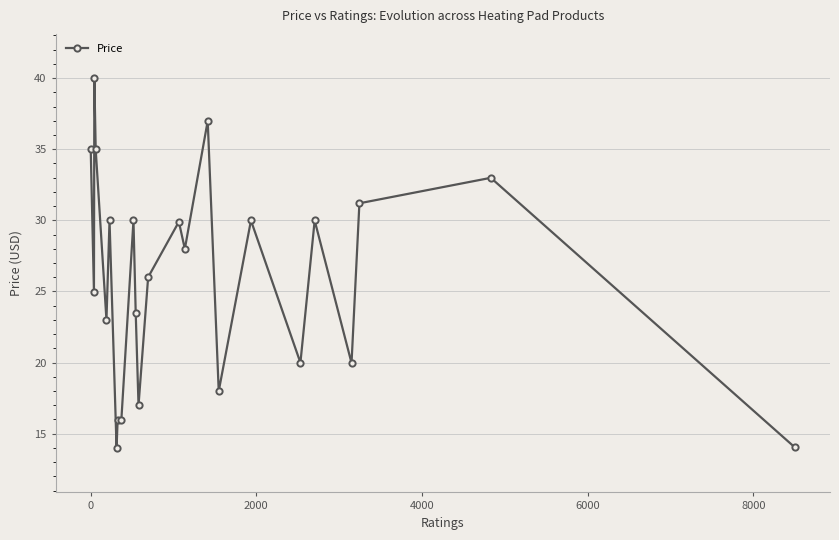

True or false: there are more than 0 points higher than both neighbors.

True